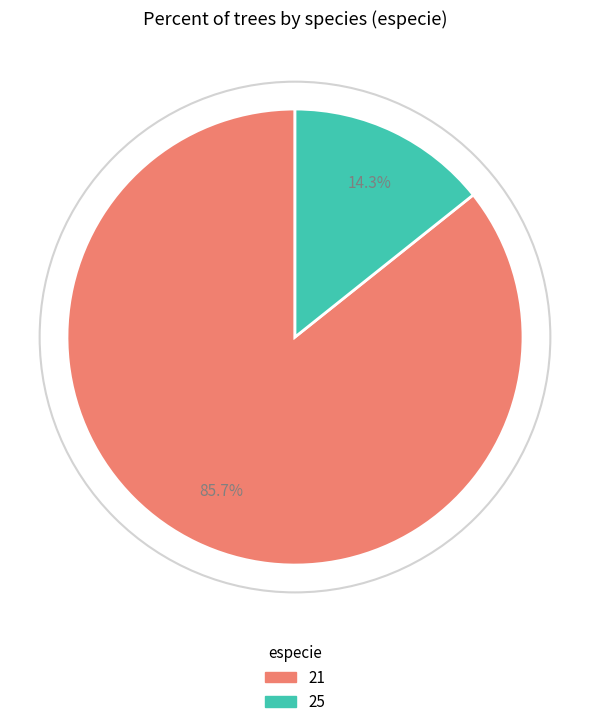

To the nearest percent, what is the combined percentage of 21 and 25?

100%